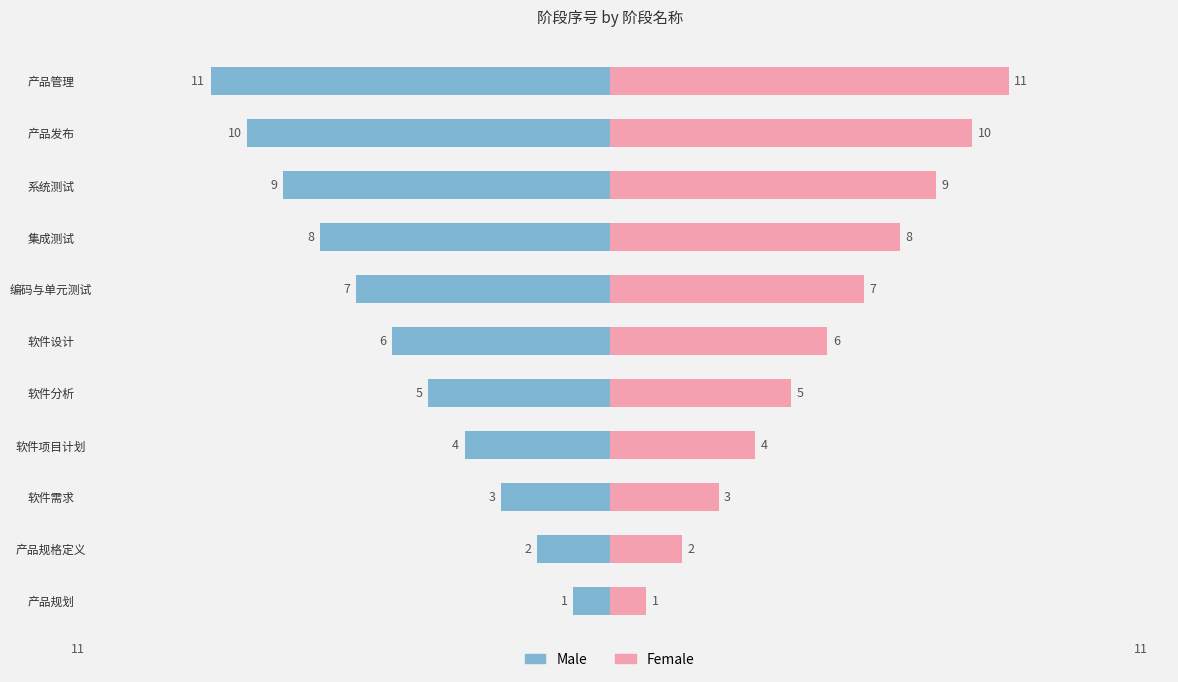

What is the difference between the second highest and minimum values in the Male series?

9